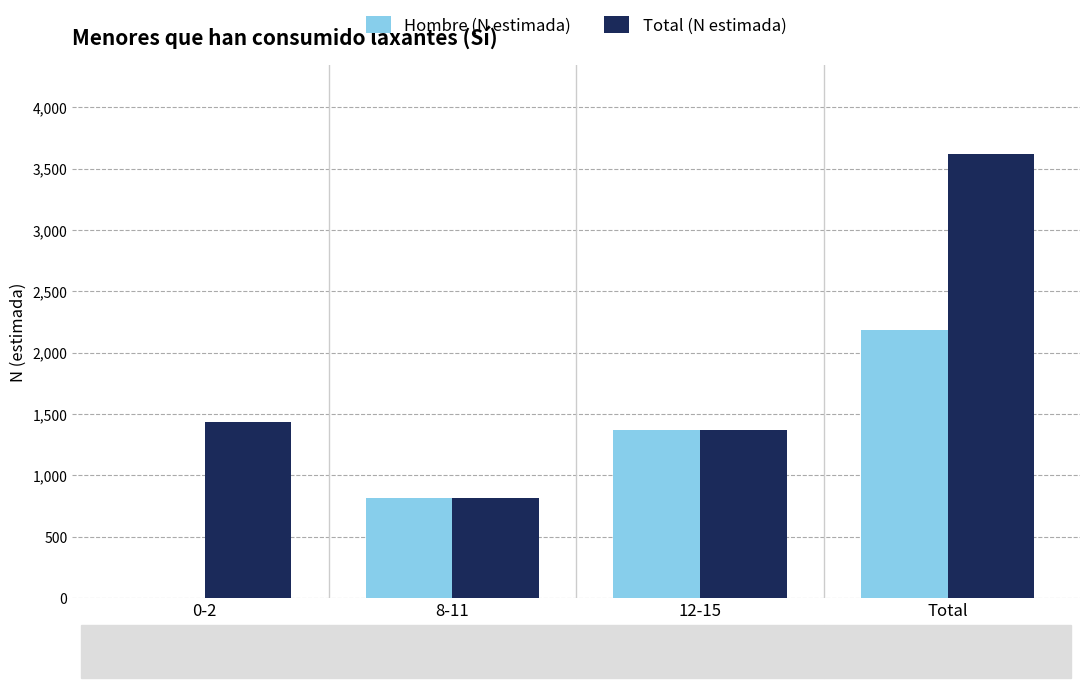

What are all the series names shown in the legend?

Hombre (N estimada), Total (N estimada)